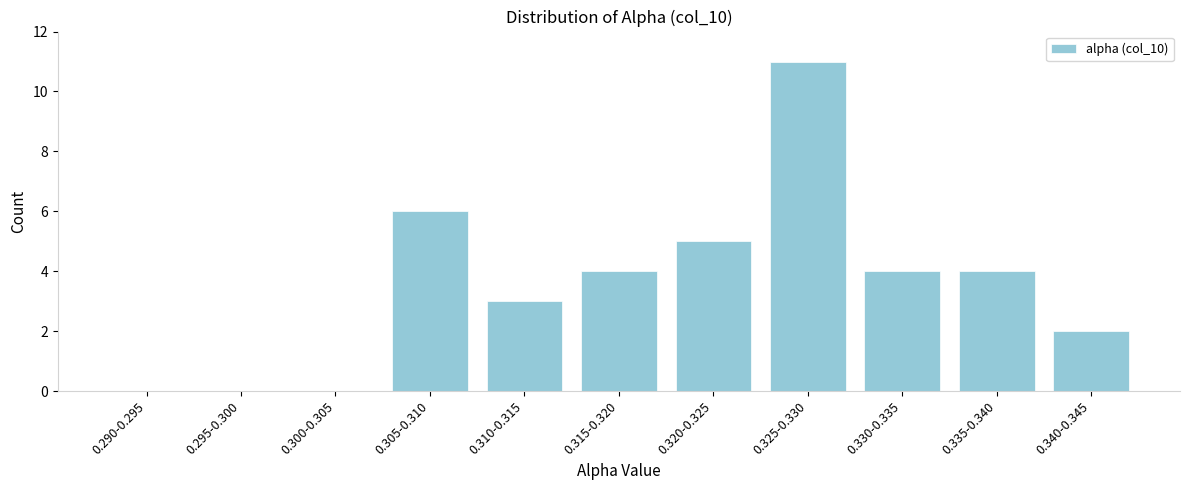

Reading right to left, what are all the values shown in this chart?

0.340-0.345=2	0.335-0.340=4	0.330-0.335=4	0.325-0.330=11	0.320-0.325=5	0.315-0.320=4	0.310-0.315=3	0.305-0.310=6	0.300-0.305=0	0.295-0.300=0	0.290-0.295=0